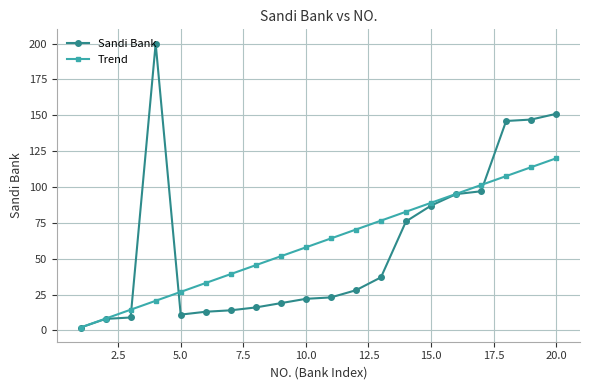

What is the maximum value shown in the chart?

200.0